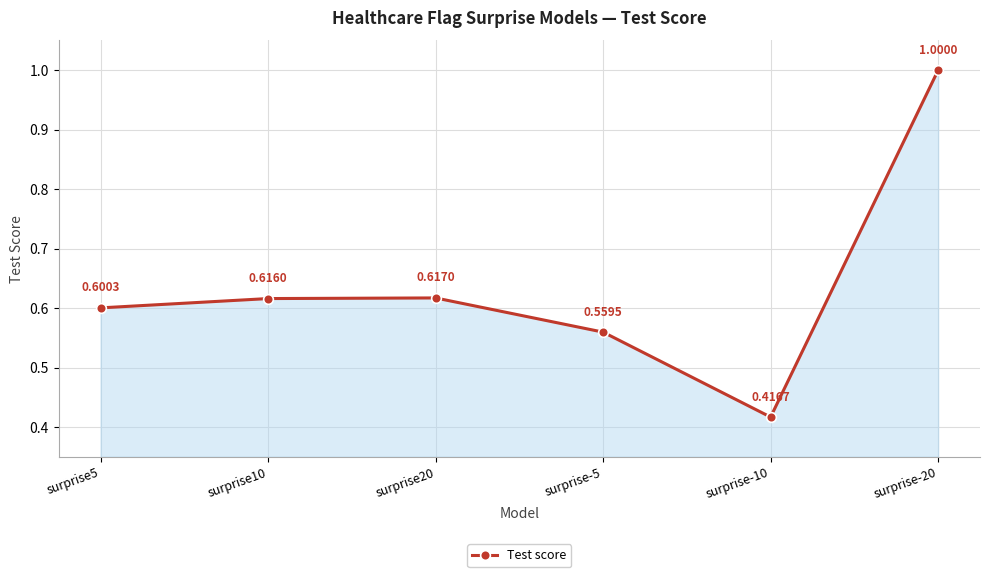

Rank the categories by value from highest to lowest.

surprise-20, surprise20, surprise10, surprise5, surprise-5, surprise-10